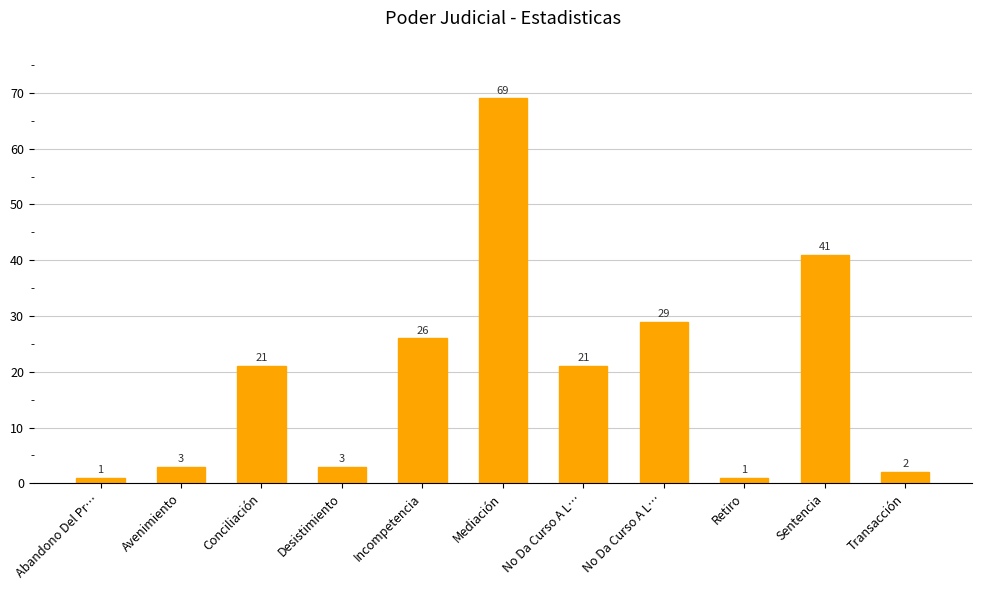

What is the difference between the maximum and minimum values?

68